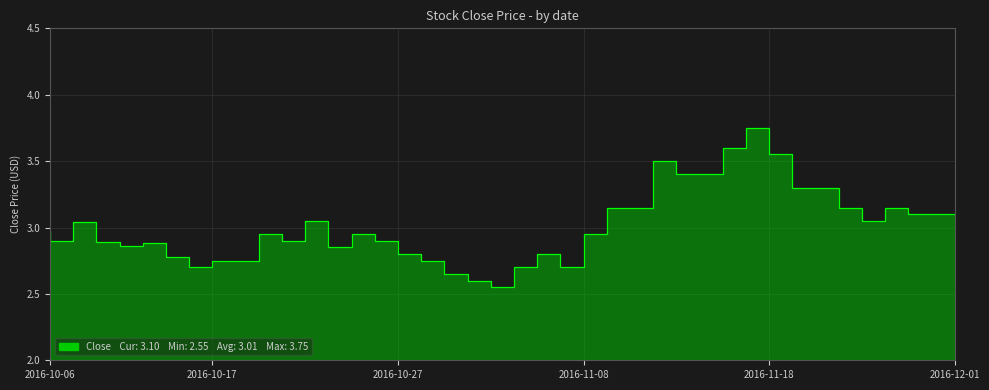

What is the greatest value displayed?

3.8